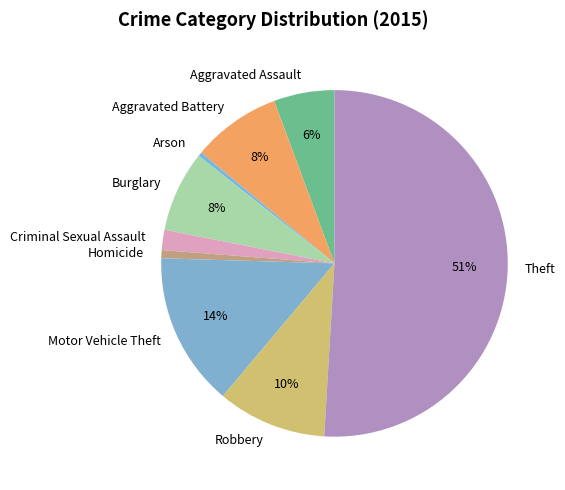

Between Motor Vehicle Theft and Aggravated Battery, which is larger?

Motor Vehicle Theft